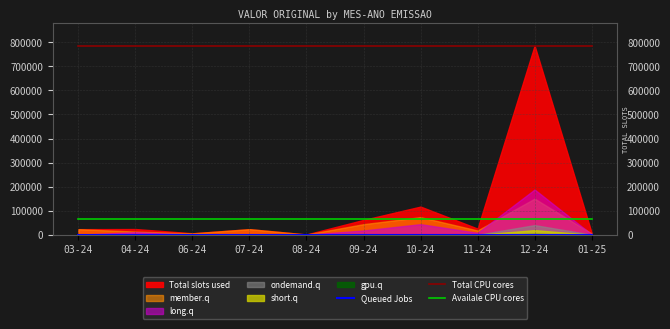

The value of Total CPU cores at 12-24 is 488894.5. True or false?

False